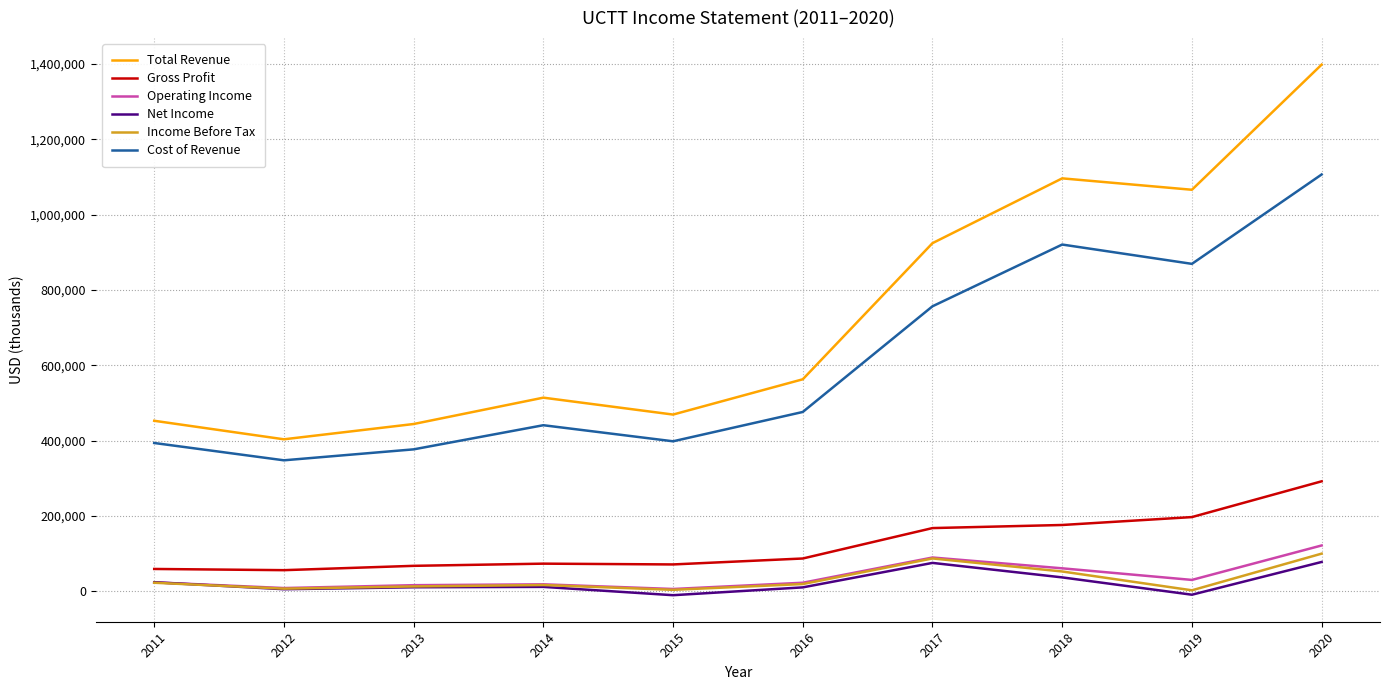

Is the value of Gross Profit at 2020 greater than the value of Income Before Tax at 2019?

Yes